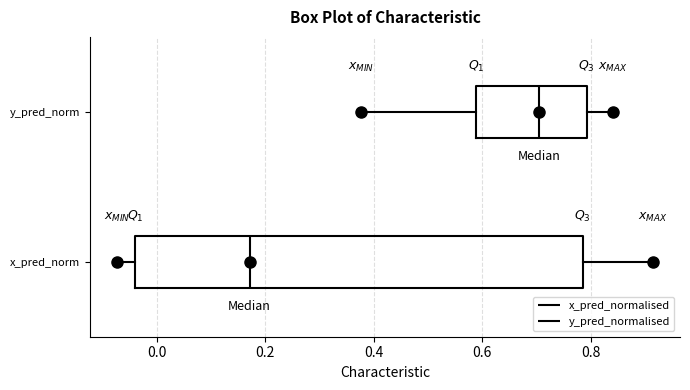

Reading bottom to top, transcribe this box plot: for each box, give where its median line is, the range the box spans, and where its two whiskers end, as read against the x-axis. The values are not printed on the chart, so give them approximately, as read against the axis.

x_pred_norm: median 0.18, box -0.04 to 0.78, whiskers -0.08 to 0.92
y_pred_norm: median 0.70, box 0.58 to 0.80, whiskers 0.38 to 0.84